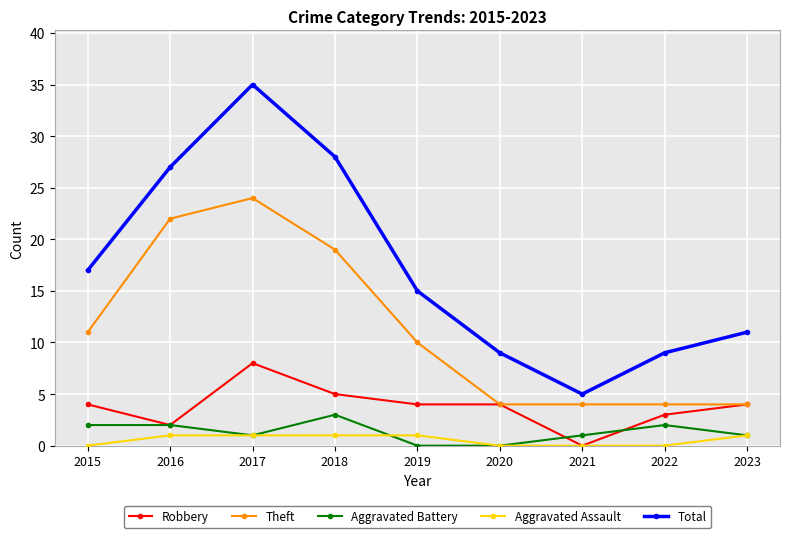

What is the spread (max minus min) of values at 2023?

10